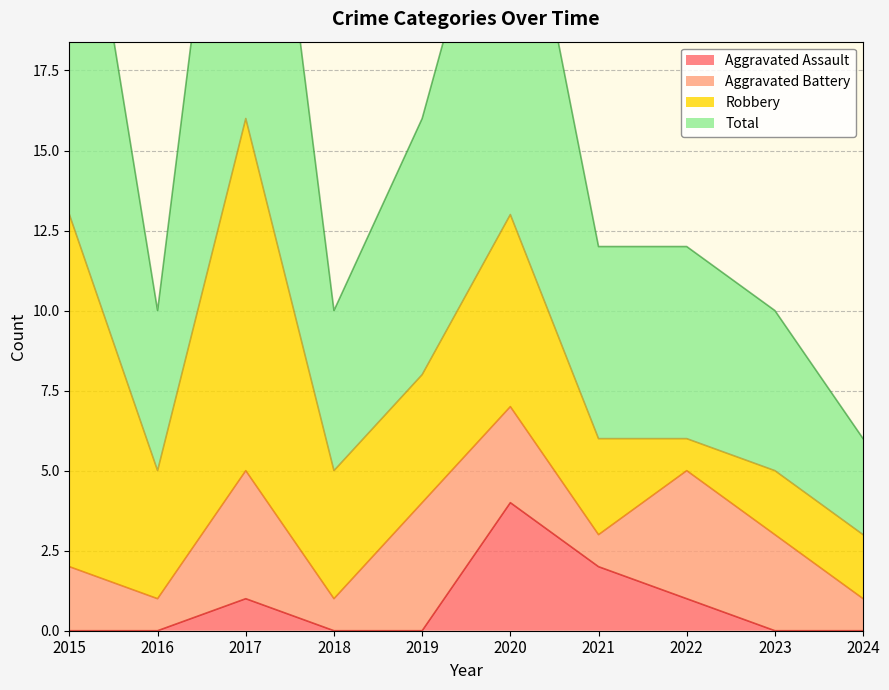

Is it true that Aggravated Assault equals 0 at 2023?

True